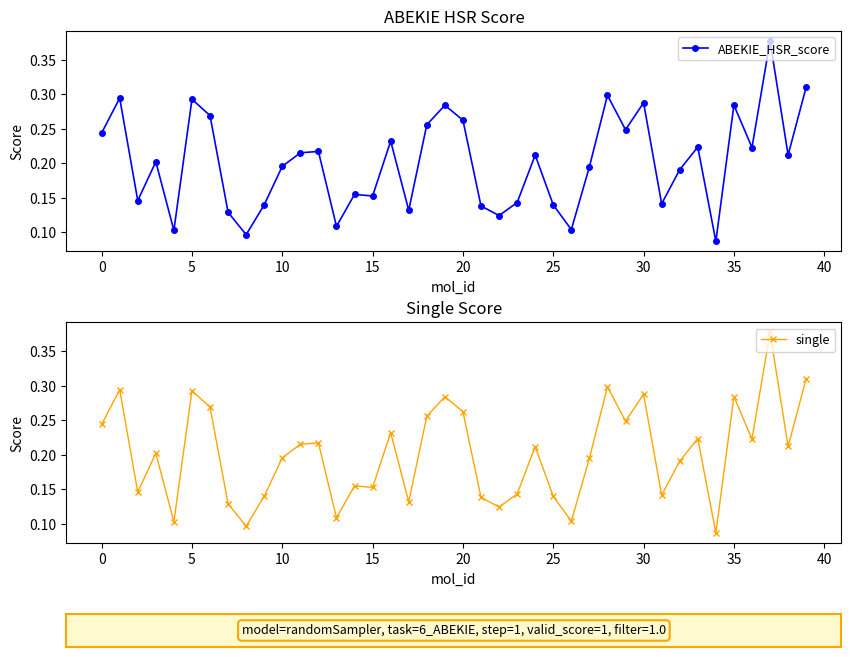

True or false: ABEKIE_HSR_score has a value of 0.1 at 10.

False